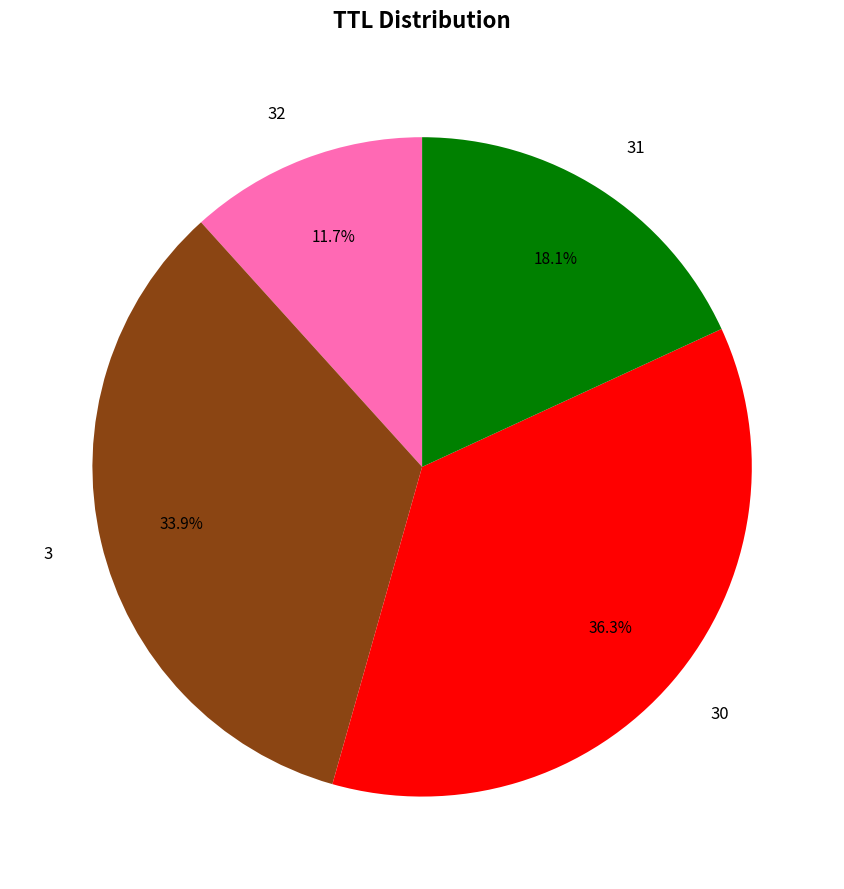

Is 31 the majority of the pie?

No